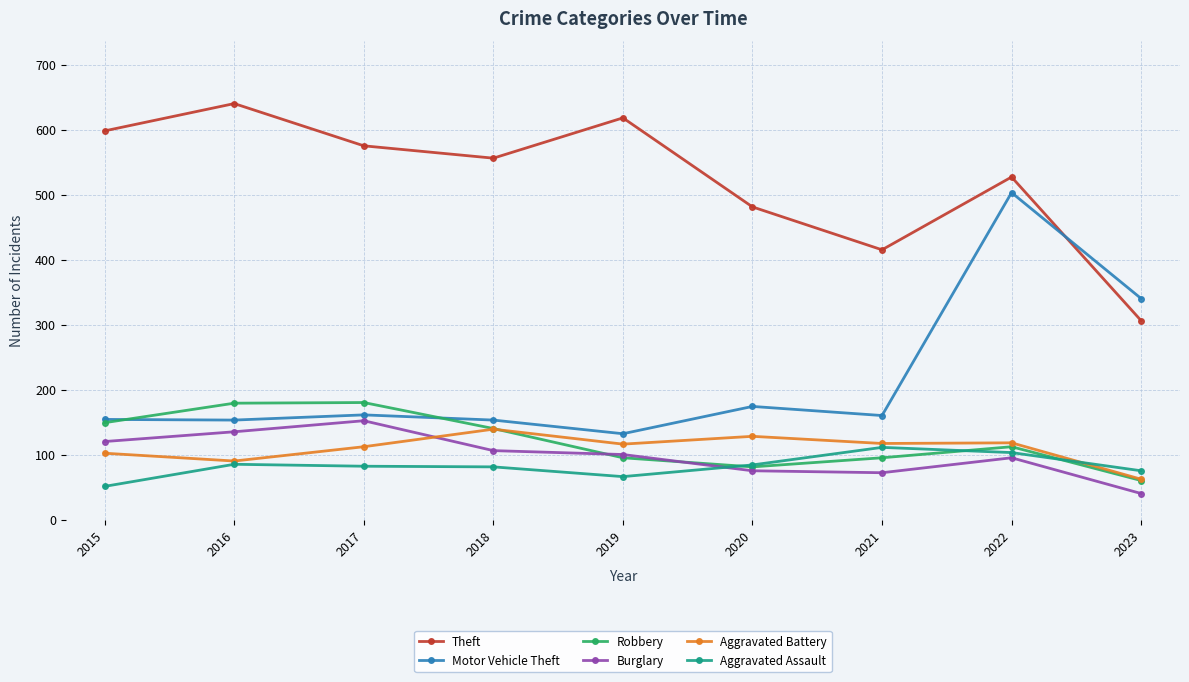

Rank the series by their maximum value, from lowest to highest.

Aggravated Assault, Aggravated Battery, Burglary, Robbery, Motor Vehicle Theft, Theft